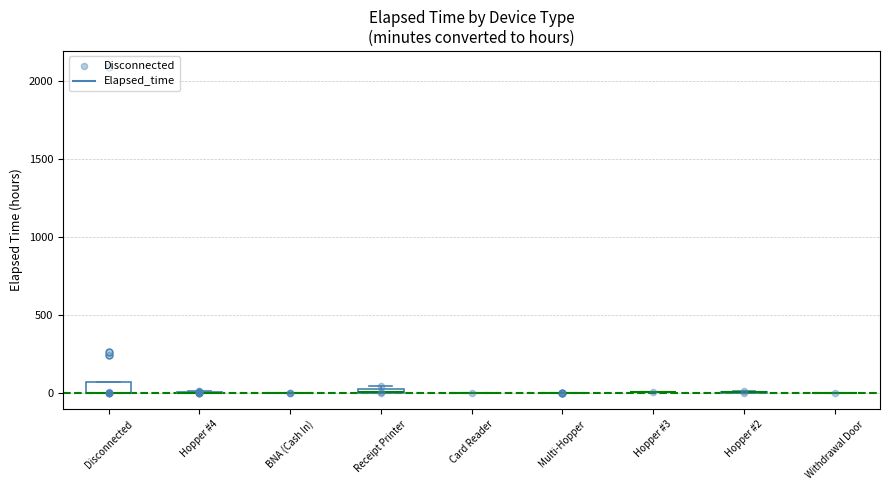

What is the change in value from Disconnected to Hopper #2?

-1.8